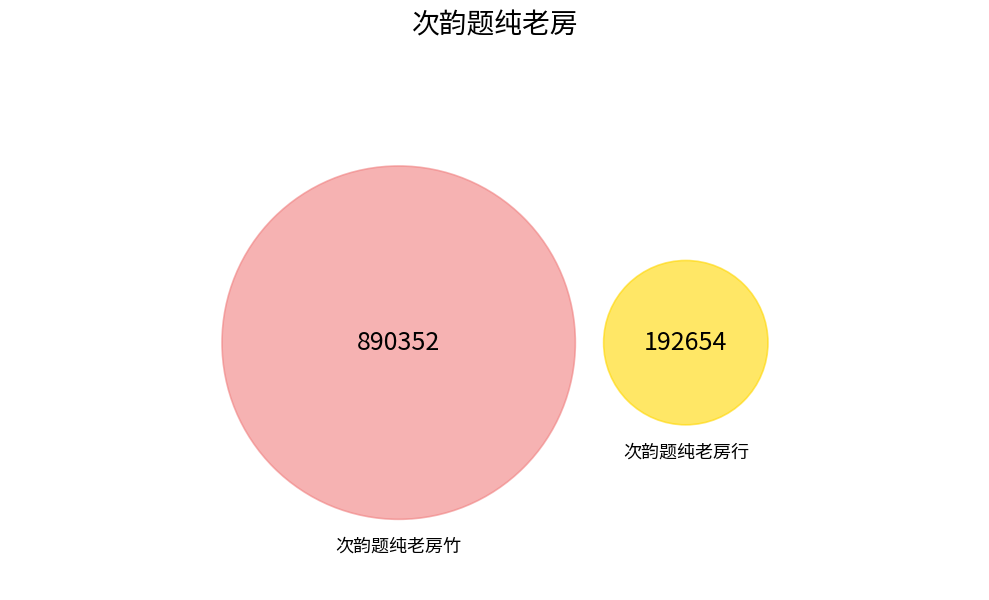

What percentage is the 次韵题纯老房行 slice, to the nearest percent?

18%